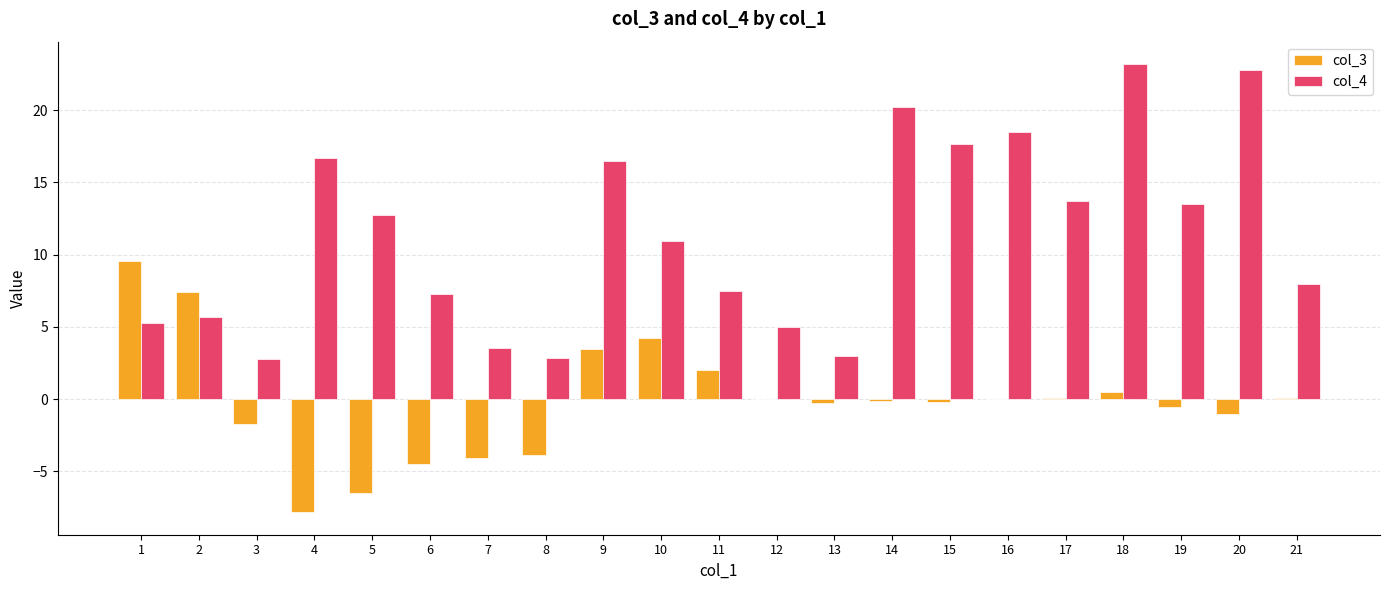

At which label is col_4 closest to 12?

5